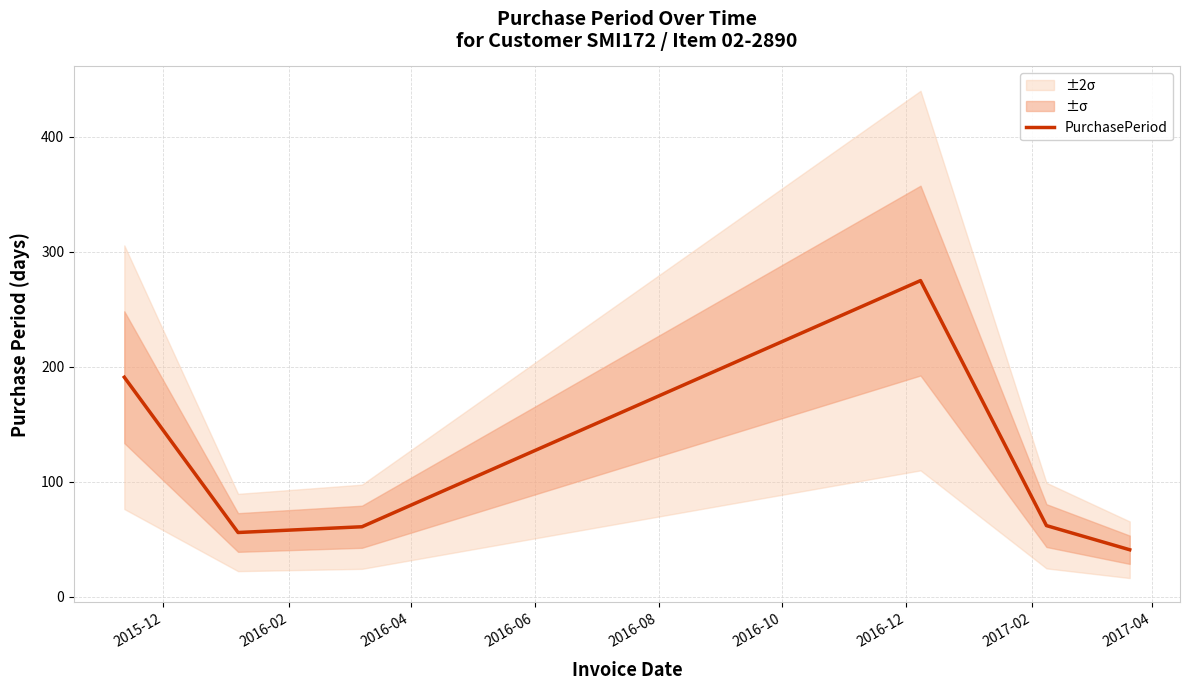

Does the chart have visible grid lines?

Yes